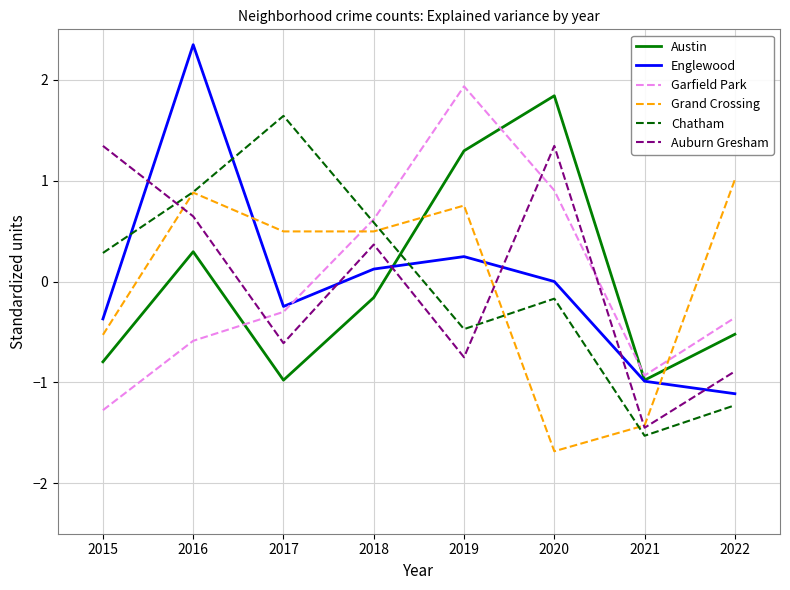

True or false: Chatham has more than 1 interior local peaks.

True